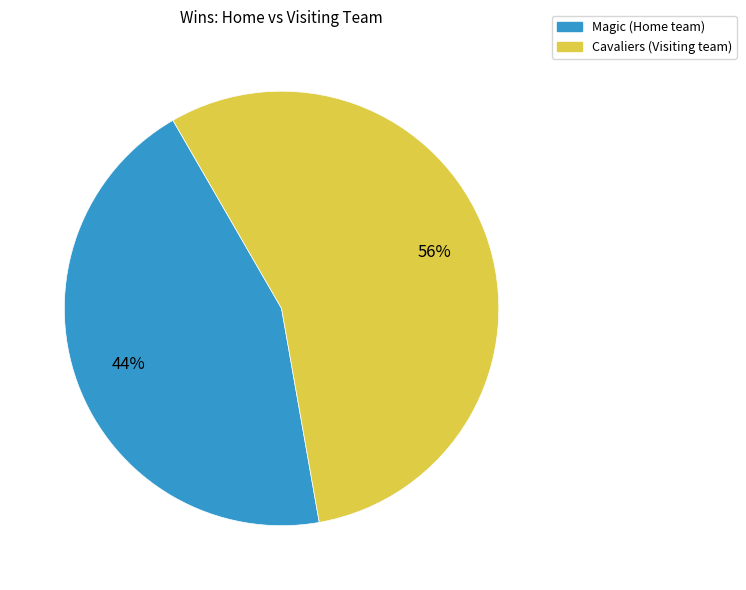

Is there any slice that represents more than half of the pie?

Yes